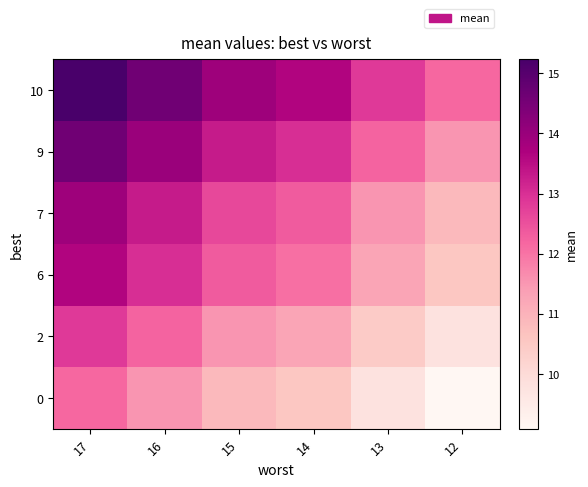

What is the total value across all series at 15?

74.6